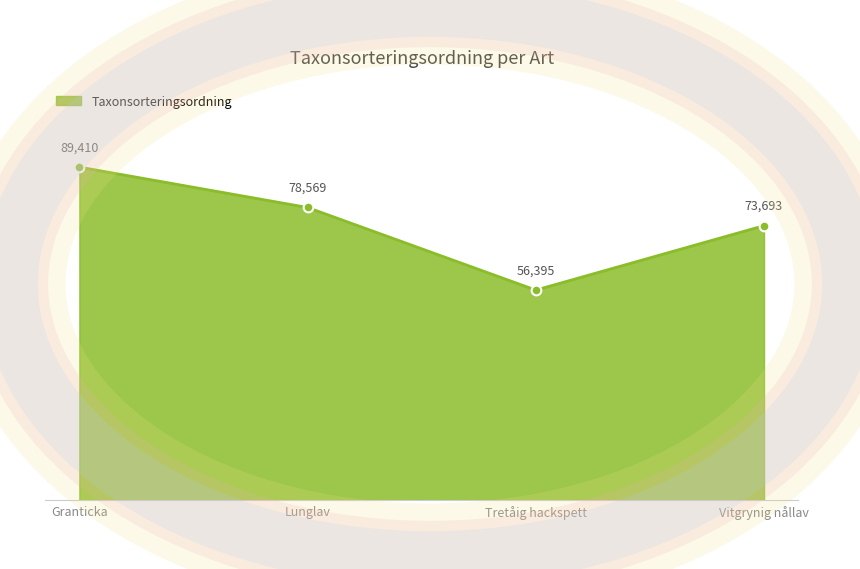

List the labels in order of value, largest first.

Granticka, Lunglav, Vitgrynig nållav, Tretåig hackspett